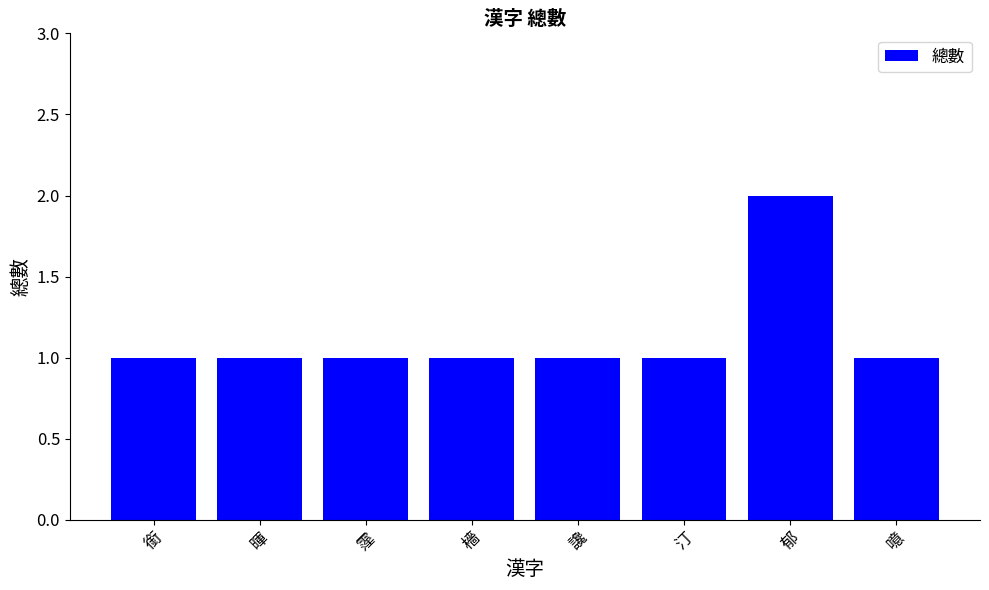

What is the sum of the values at 檣 and 汀?

2